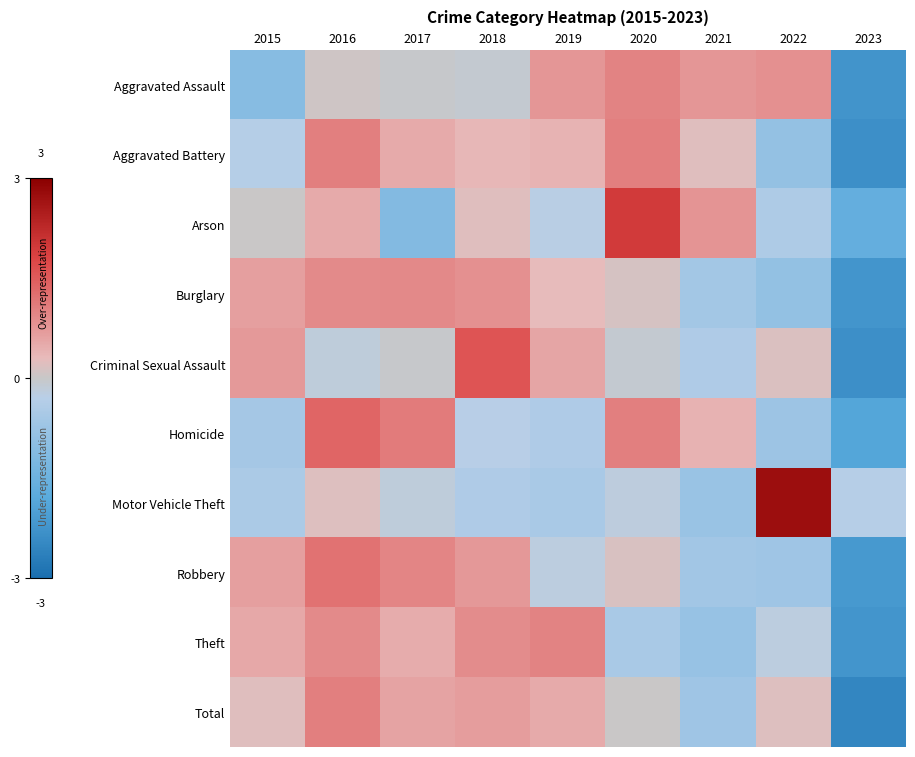

At which category is the sum across all series the highest?

2016